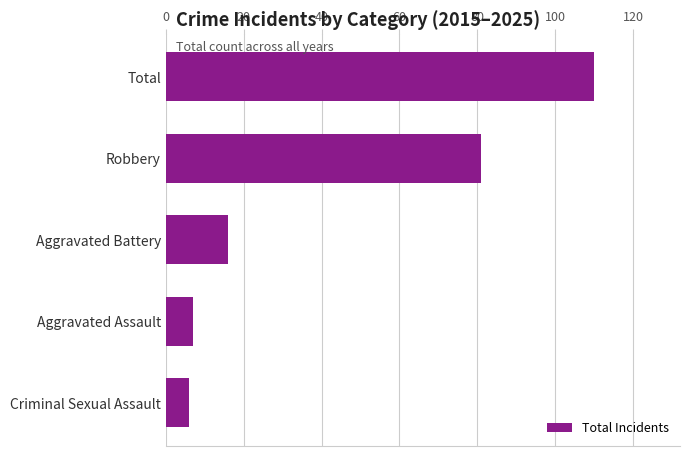

What is the change in value from Aggravated Battery to Aggravated Assault?

-9